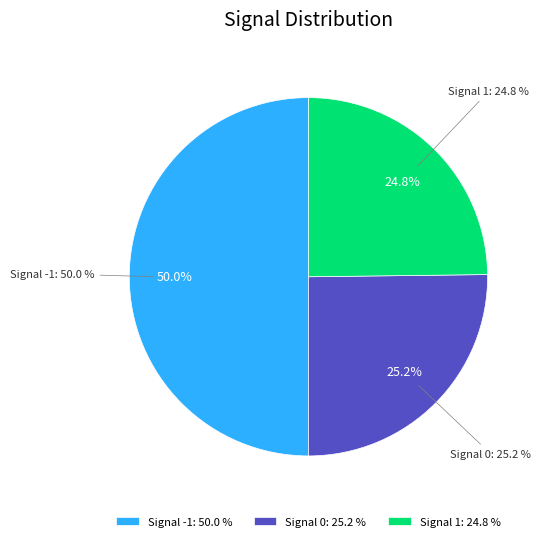

What is the change in value from 0 to 1?

+1